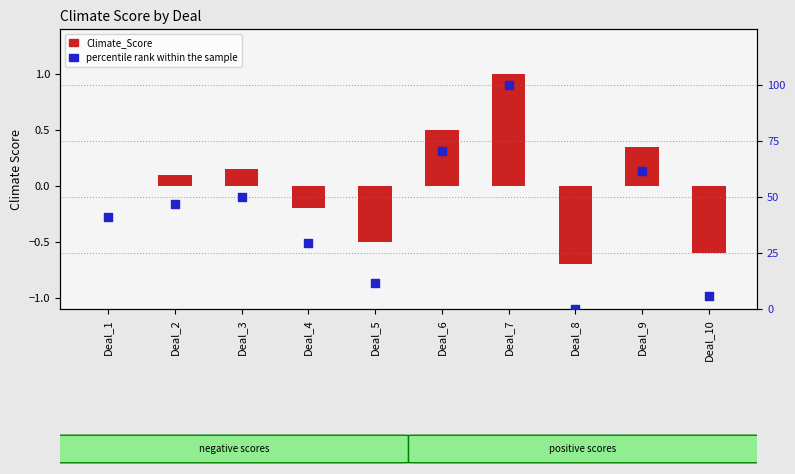

Which series reaches the minimum Y coordinate?

Climate_Score